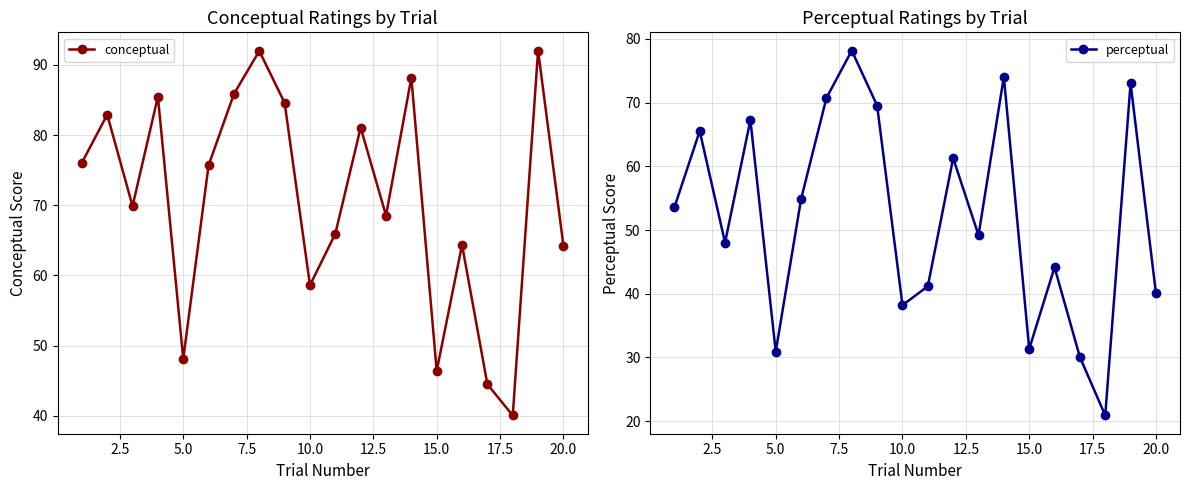

What is the difference between the second highest and minimum values in the perceptual series?

53.2